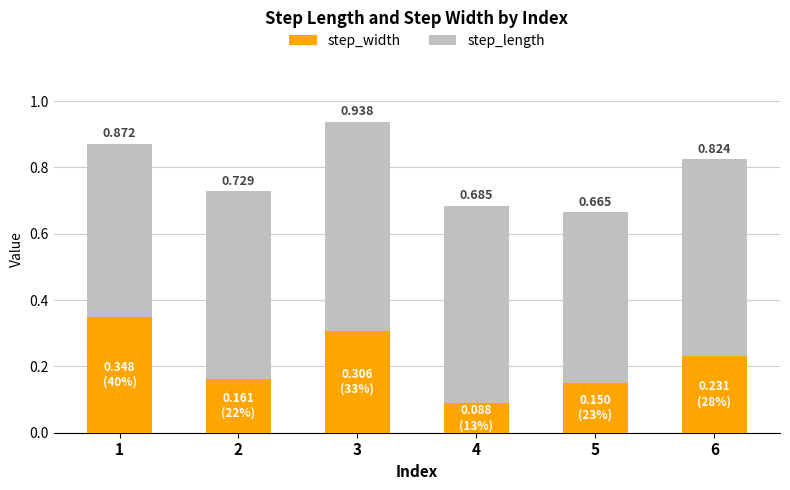

What is the difference between the maximum and minimum values in the step_length series?

0.1